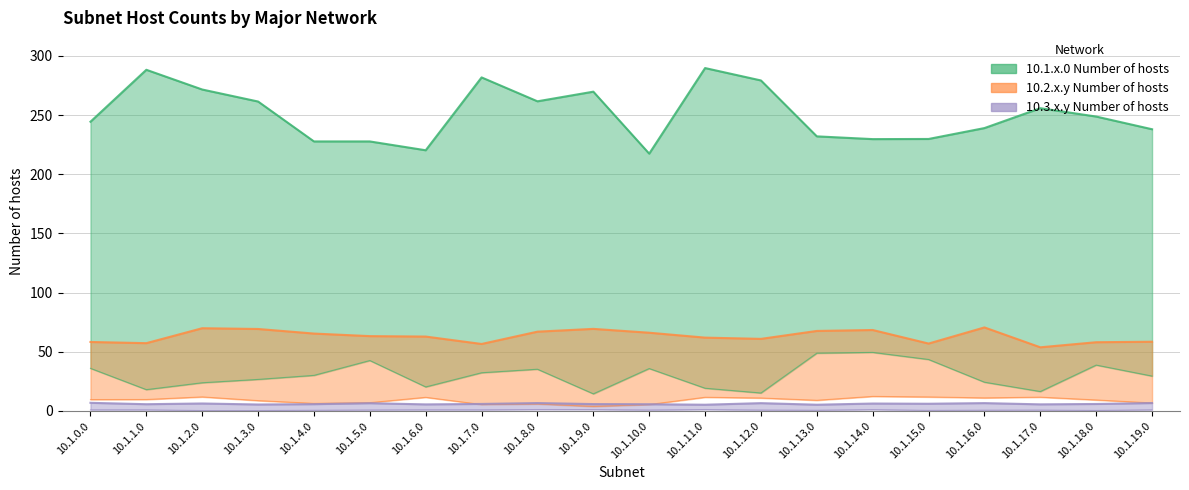

True or false: 10.1.x.0 Number of hosts and 10.2.x.y Number of hosts intersect in this chart.

False